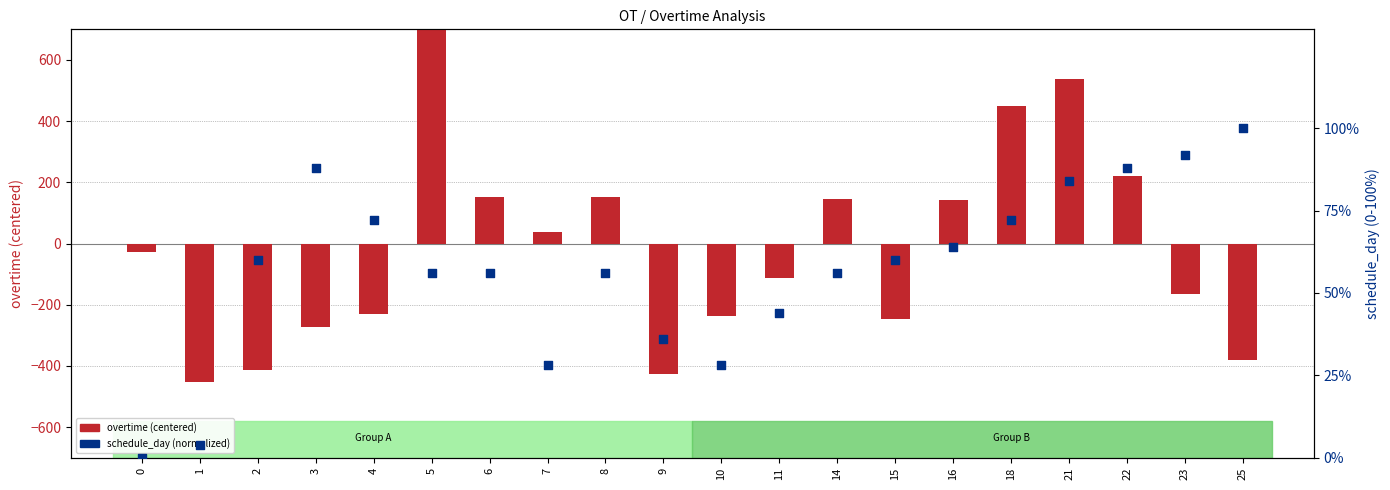

What is the total value across all series at 25?

-281.9